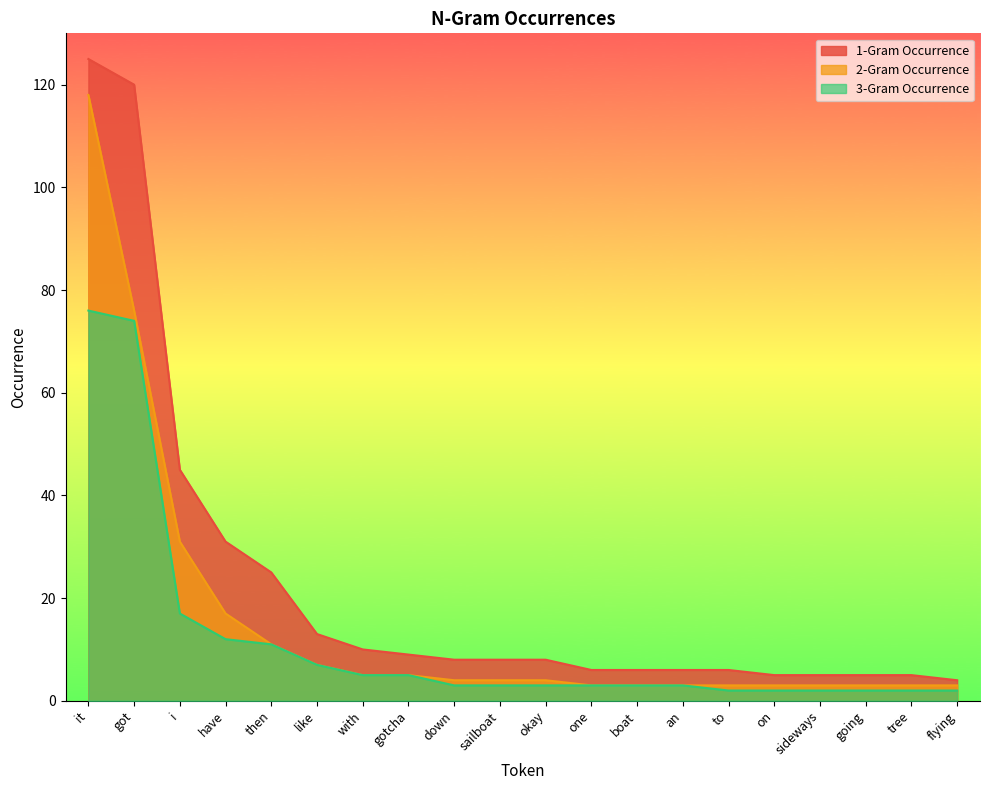

Which series has the widest spread of values?

1-Gram Occurrence